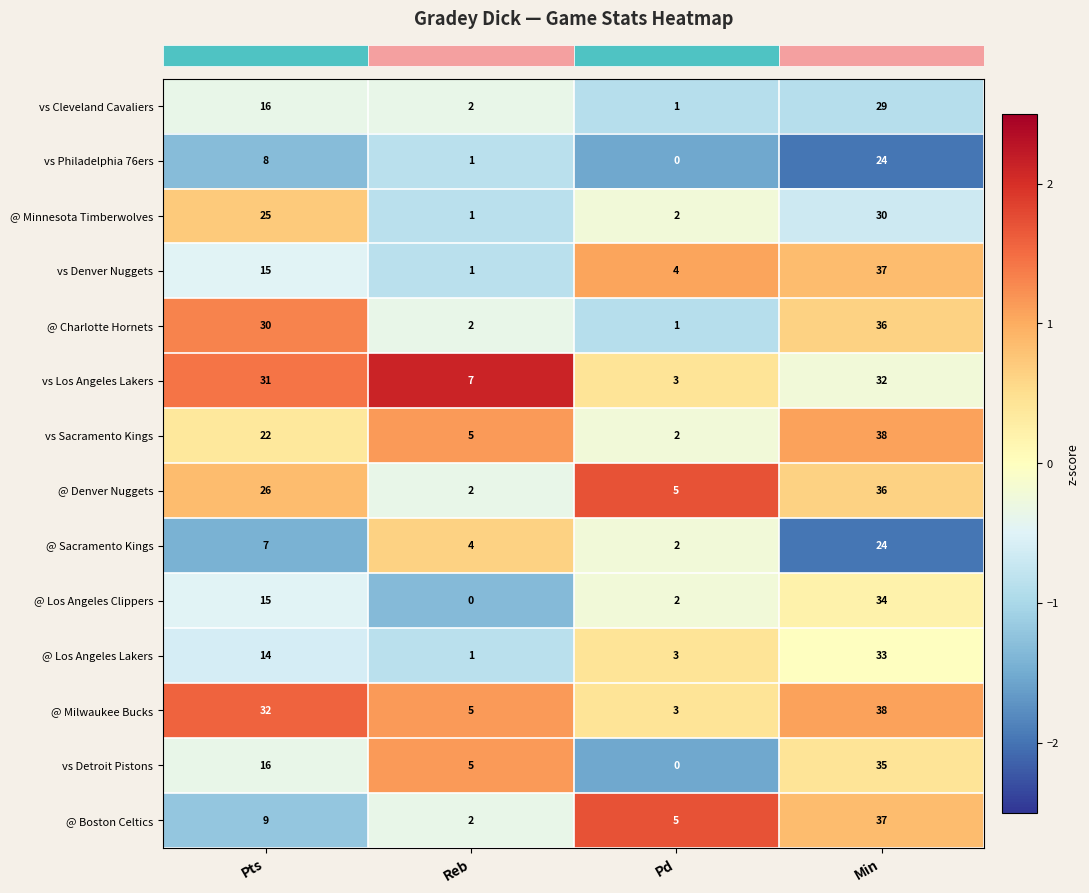

Is it true that @ Los Angeles Lakers equals 33 at Min?

True